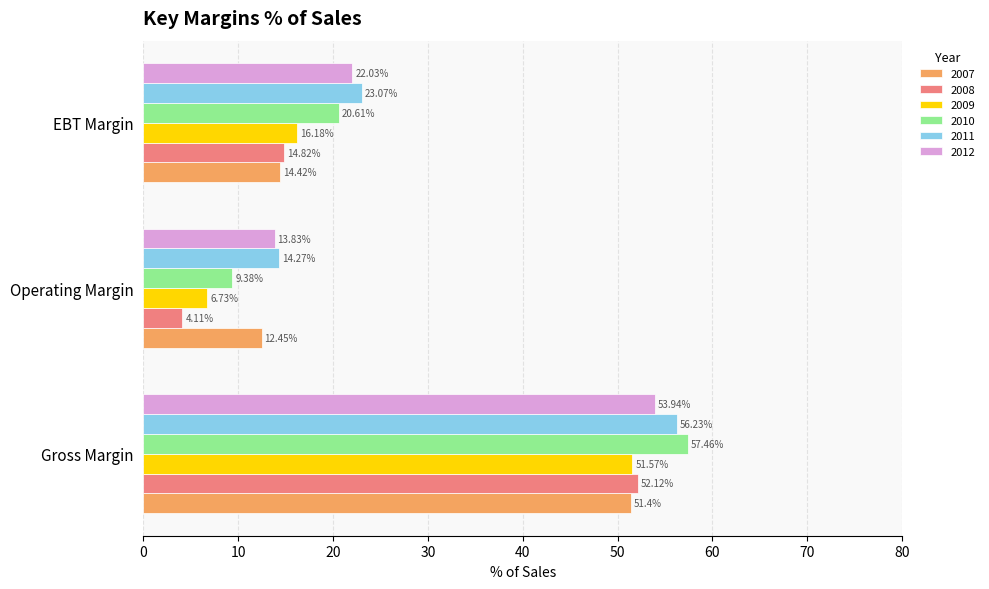

Which label corresponds to the largest value in the chart?

Gross Margin